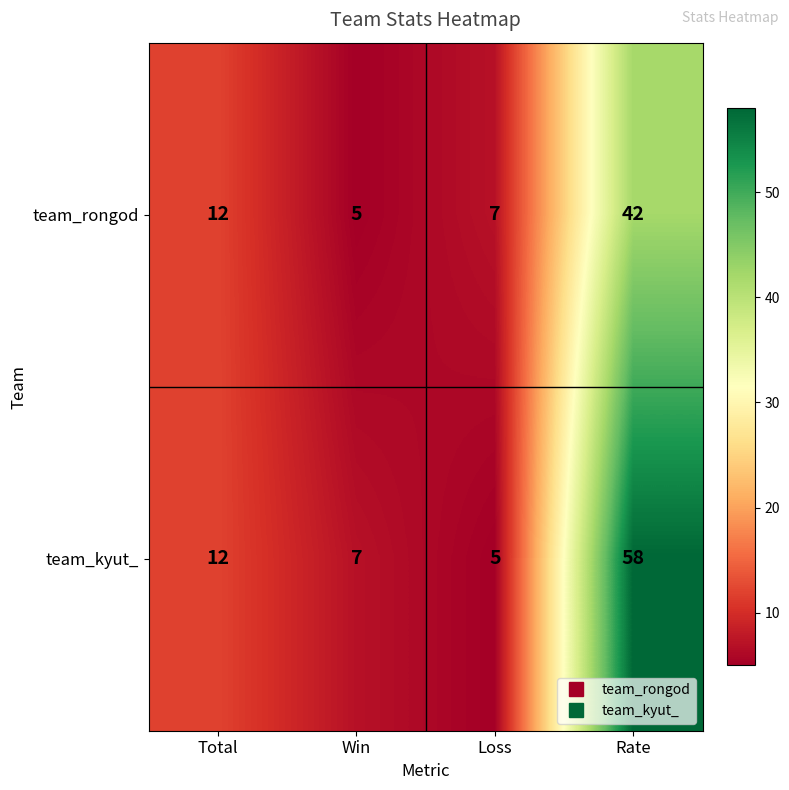

What is the maximum value shown in the chart?

58